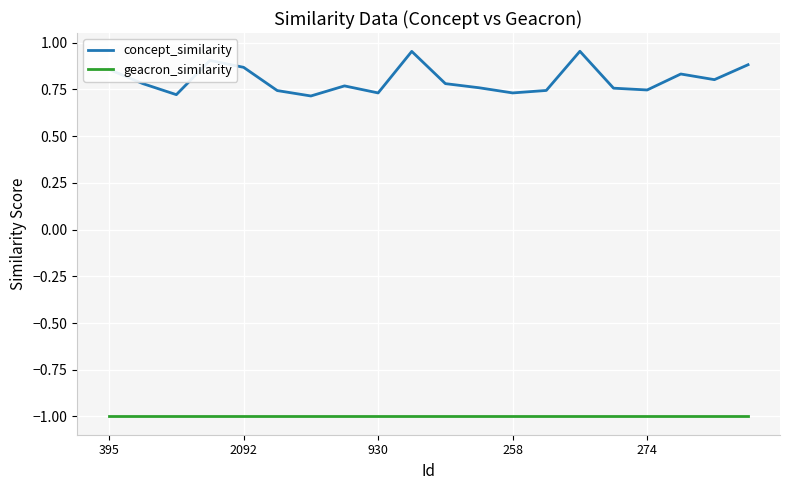

Which series has the largest total across all categories?

concept_similarity